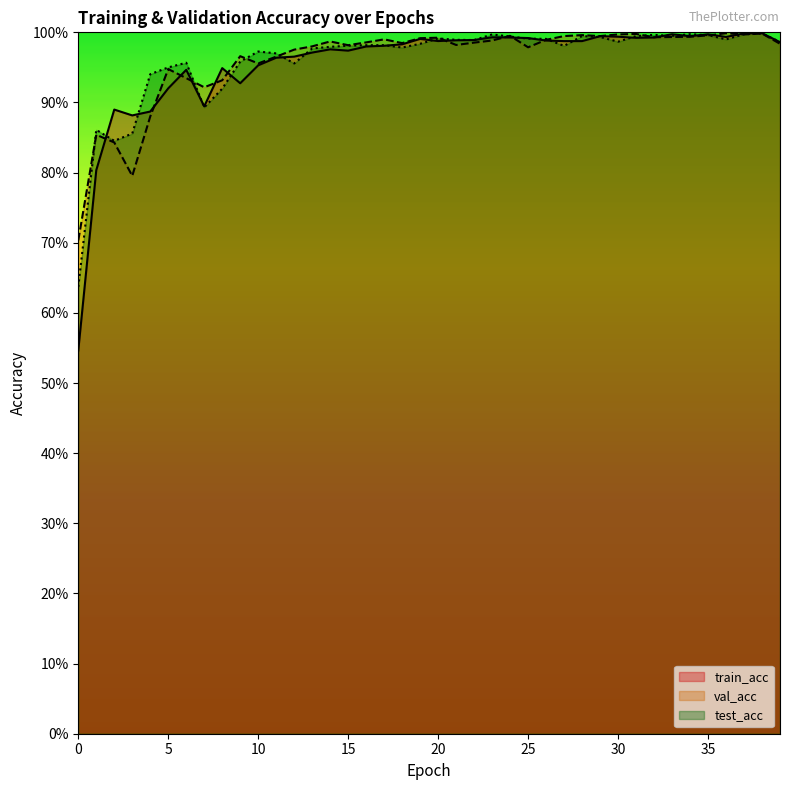

Which series ends up on top after the final intersection of val_acc and test_acc?

test_acc